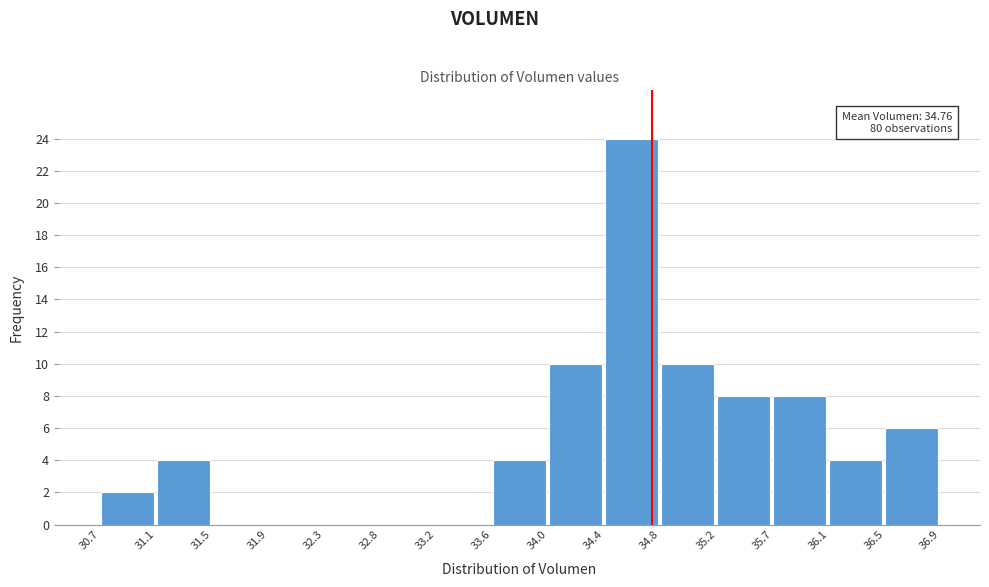

Over which range of the x-axis is the bar tallest?

34.4 to 34.8